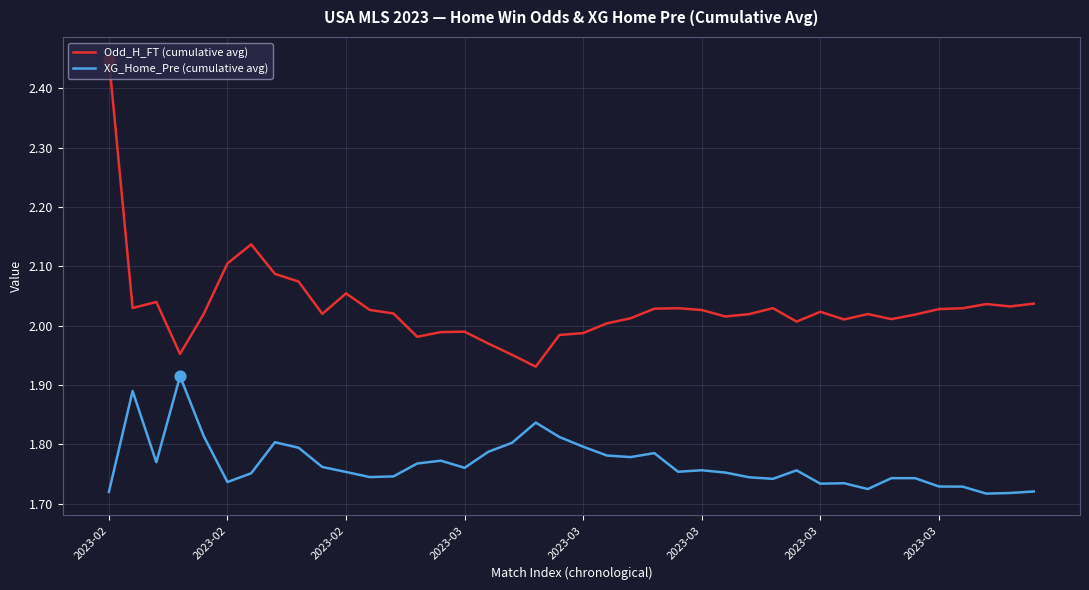

At how many categories does at least one series exceed 1?

40